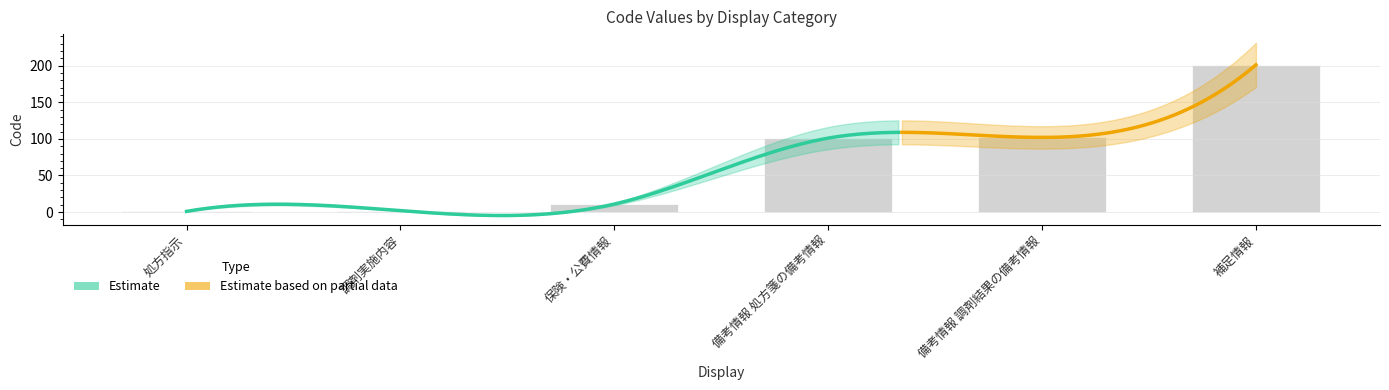

Where is the data nearest to the value 101?

備考情報 処方箋の備考情報